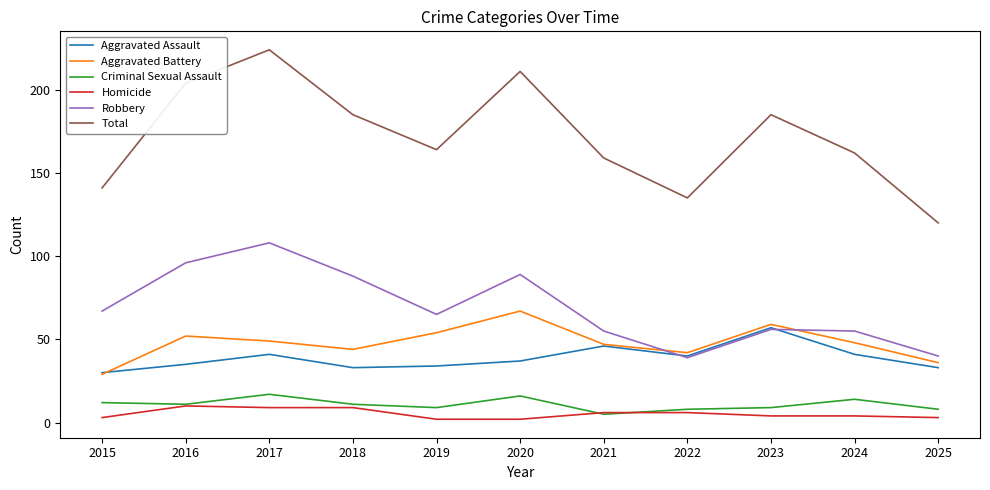

What is the sum of the Aggravated Assault values at 2019 and 2016?

69